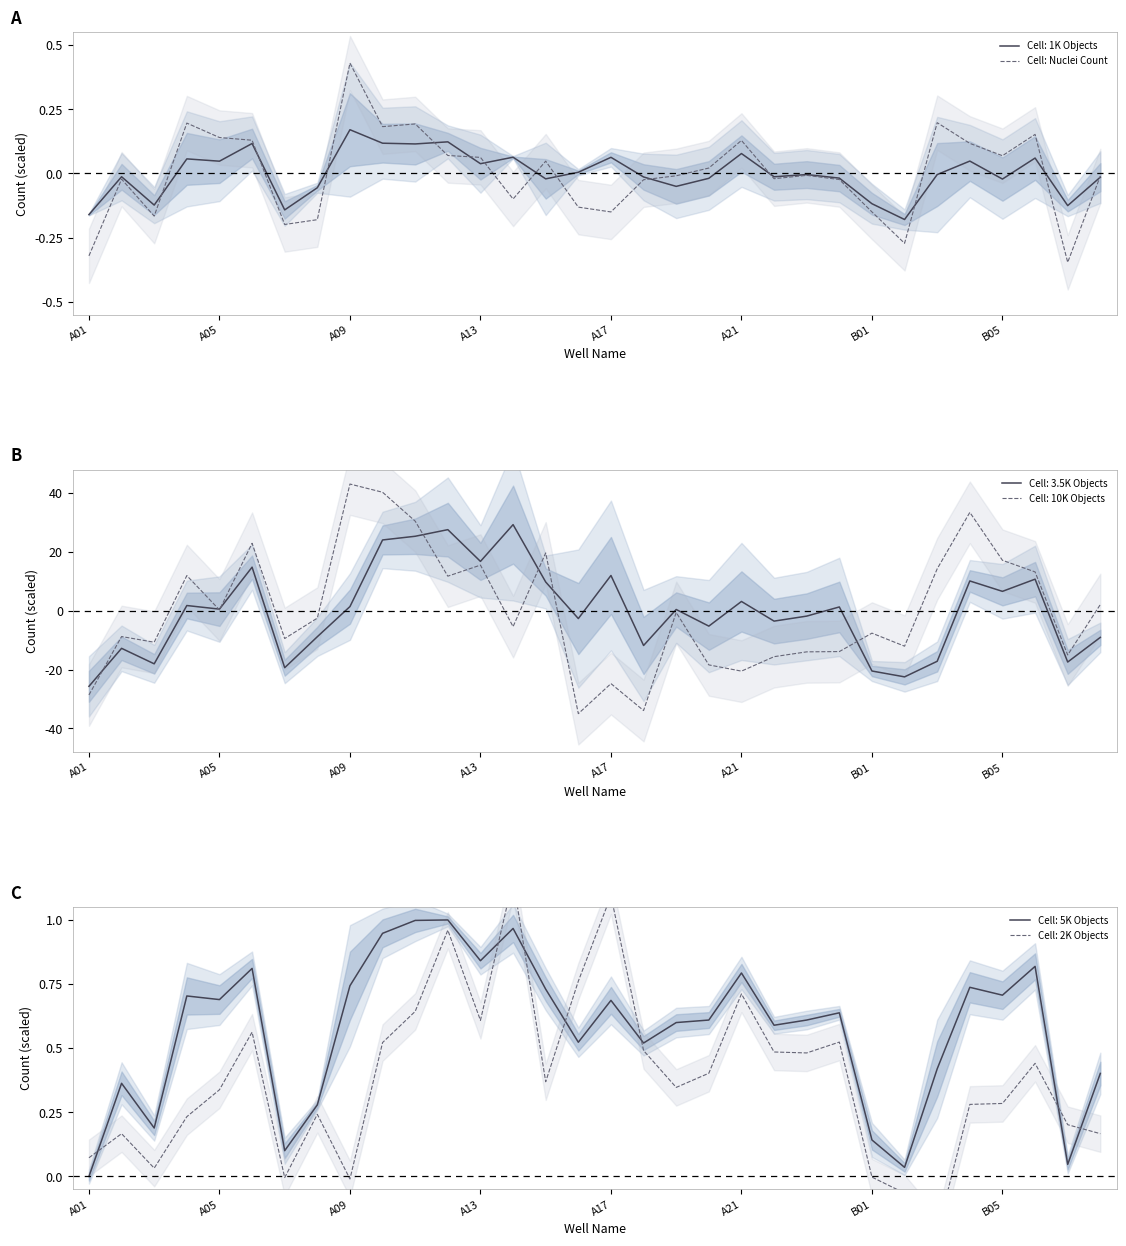

What is the highest value of the Cell: 3.5K Objects series?

29.3